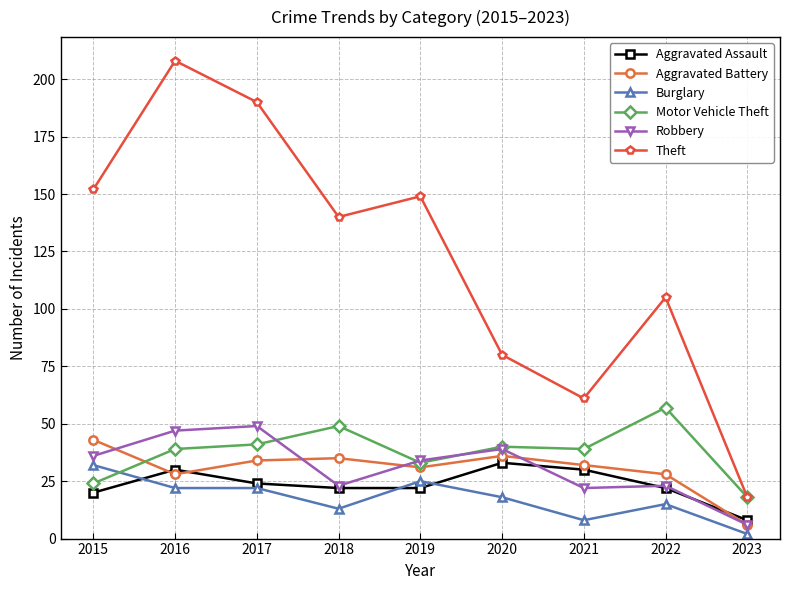

True or false: Burglary has more than 1 interior local peaks.

True